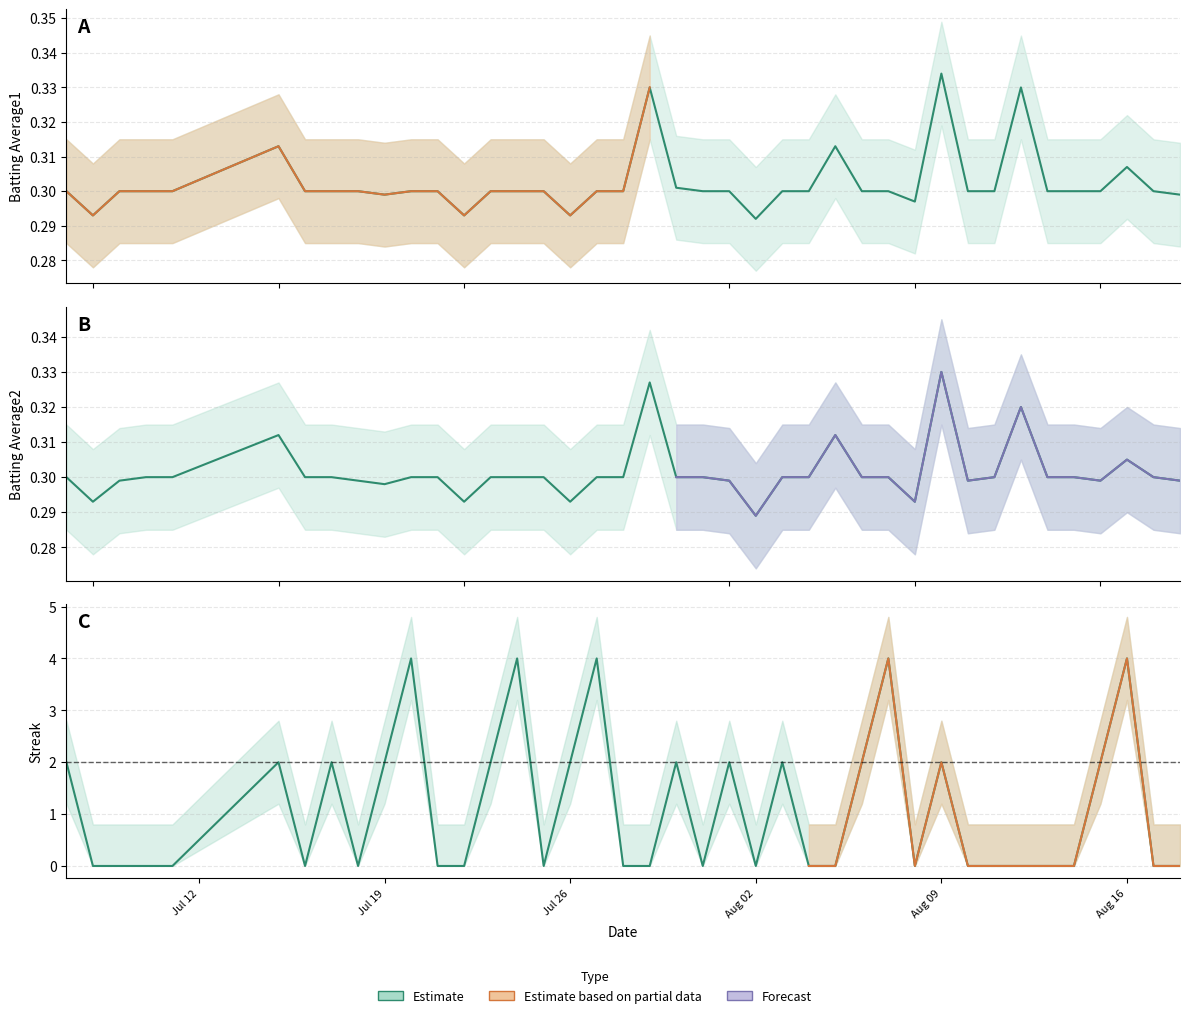

What is the sum of all Batting Average2 values?

12.1